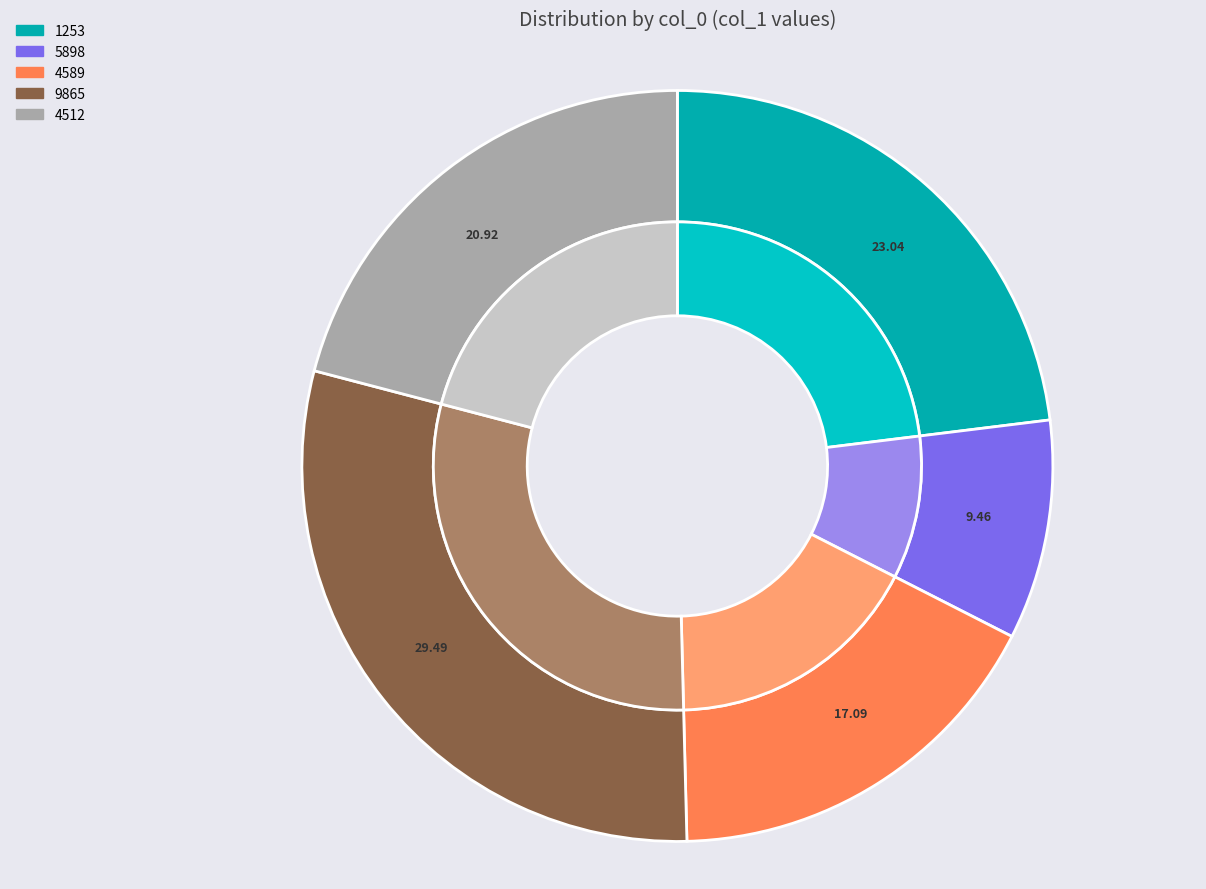

To the nearest percent, what is the average slice percentage?

20%